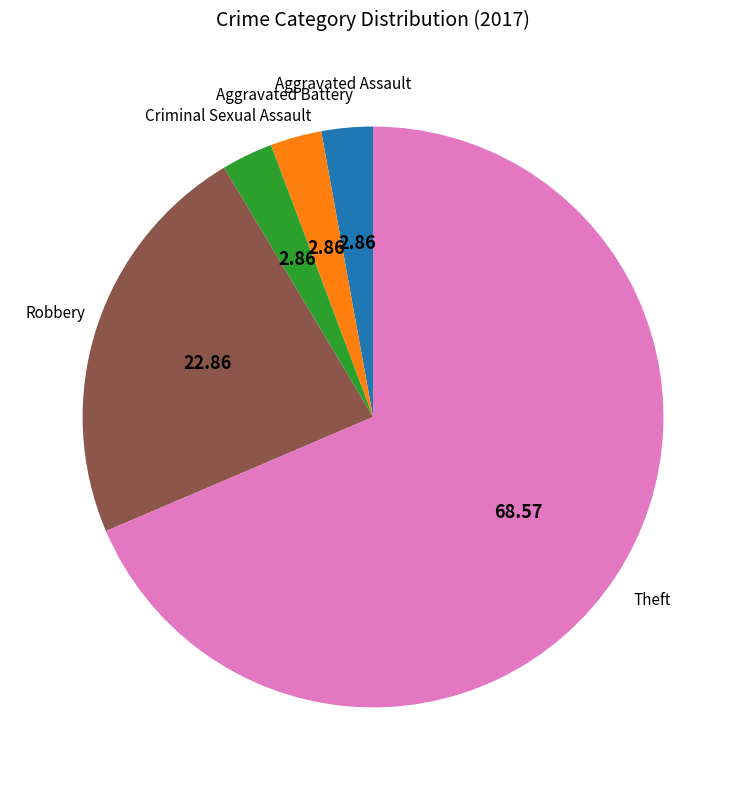

Does any single category account for the majority?

Yes